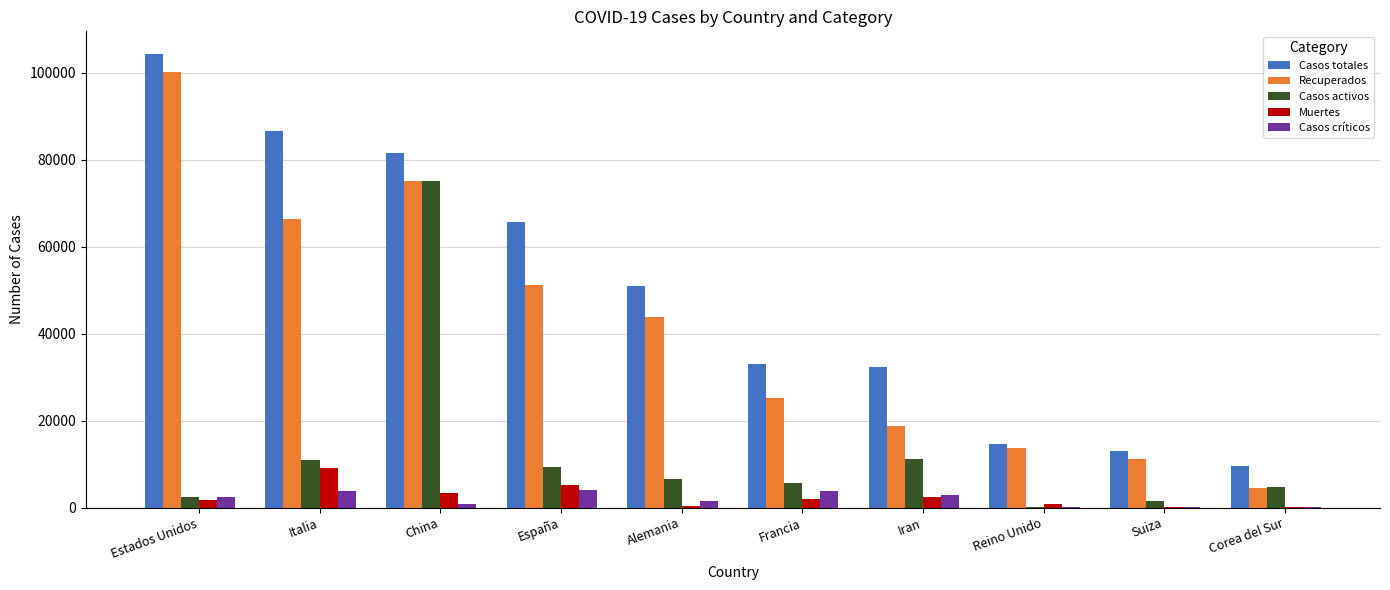

Between Italia and España, which series saw the biggest shift?

Casos totales